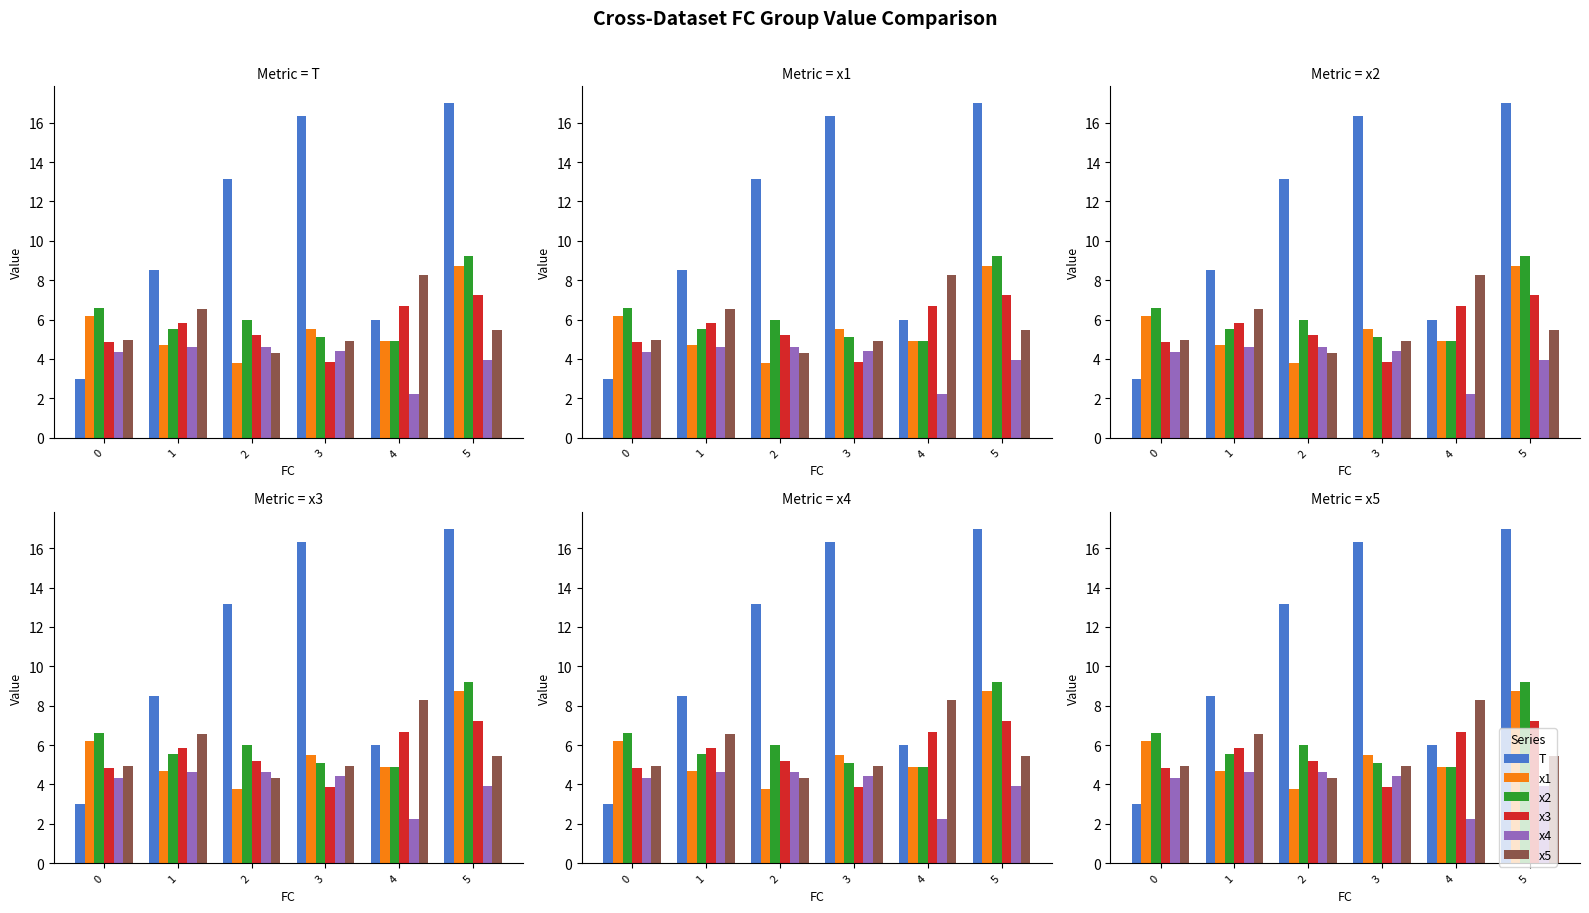

At which label is x5 closest to 6?

5